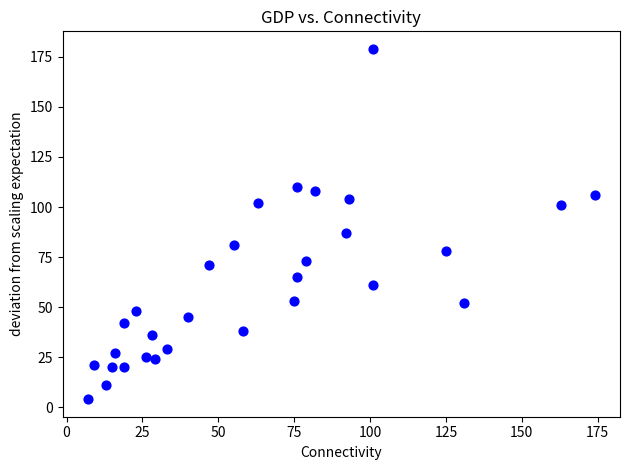

What is the range of Y values (max minus min)?

175